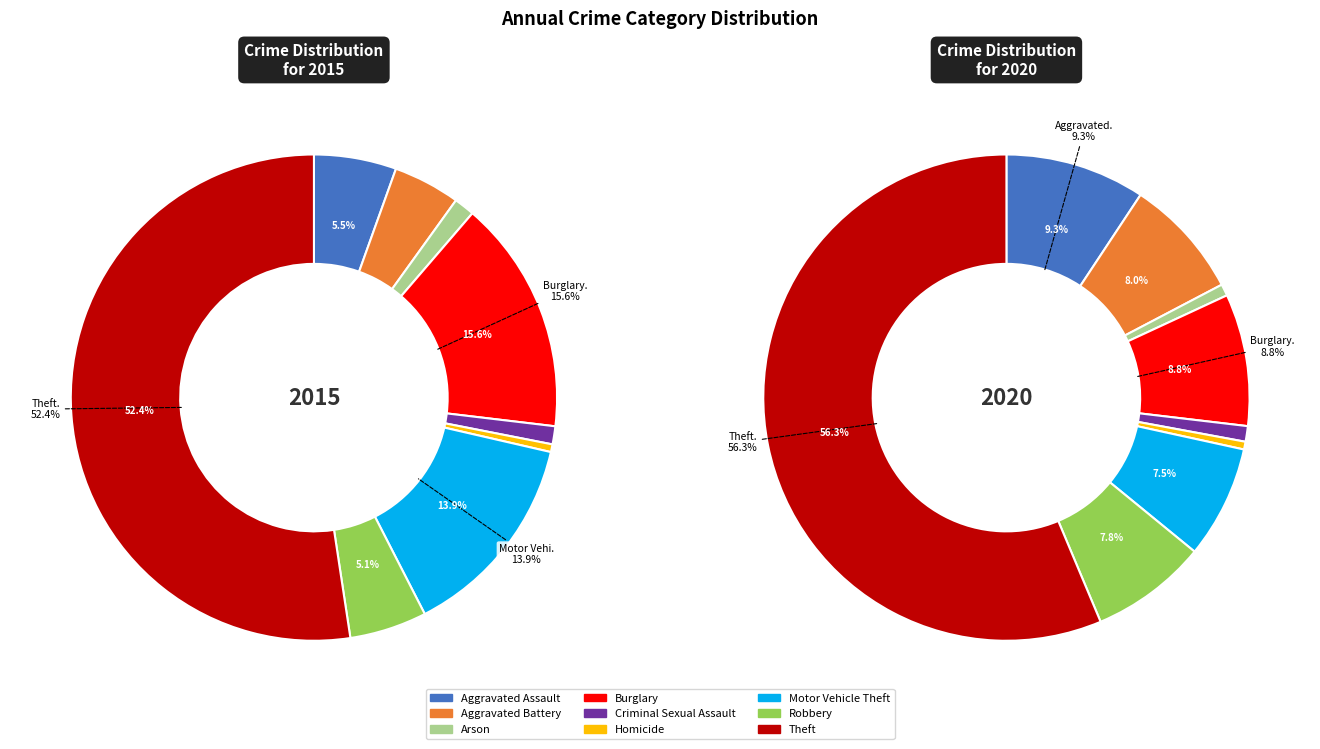

True or false: Burglary accounts for 15% of the total.

False